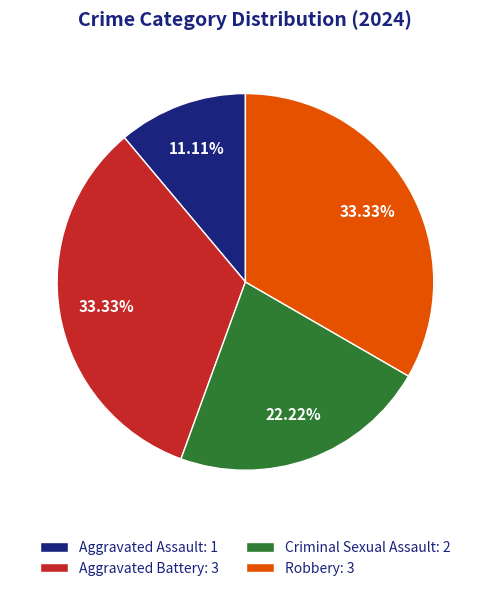

What is the smallest slice in the pie chart?

Aggravated Assault